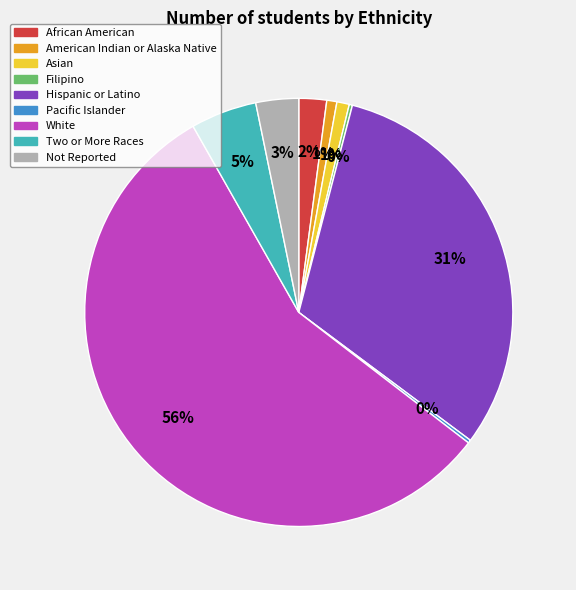

Between Two or More Races and Hispanic or Latino, which is larger?

Hispanic or Latino